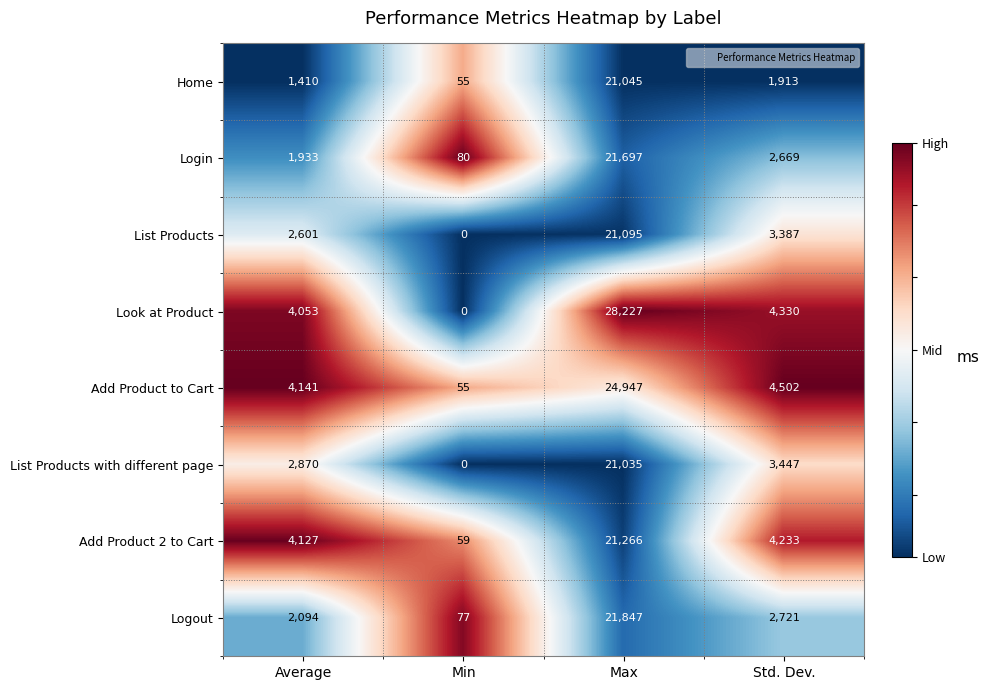

What is the sum of the Add Product 2 to Cart values at Max and Min?

21325